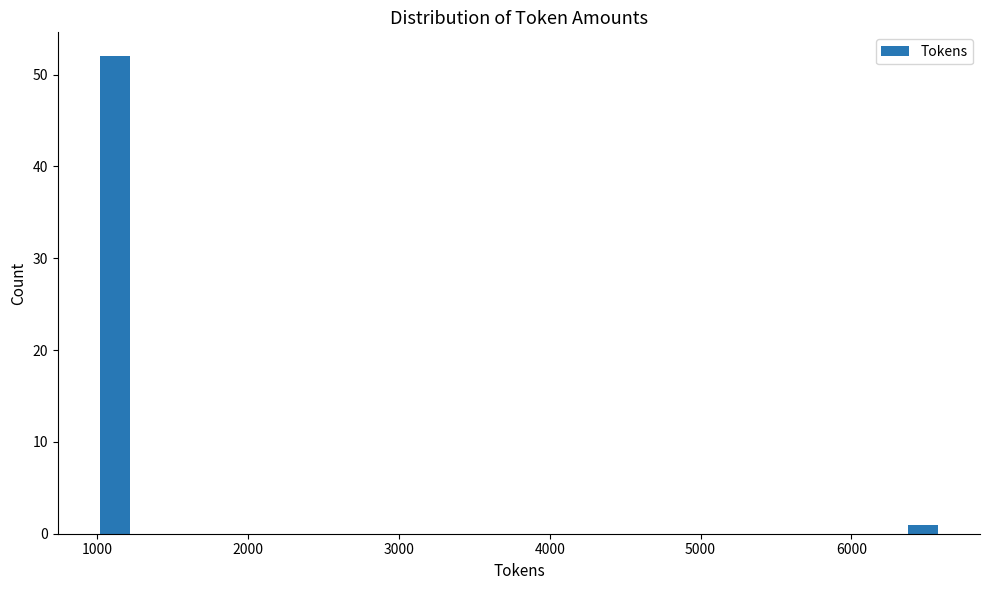

Reading right to left, list all the values displayed in this chart.

1	52